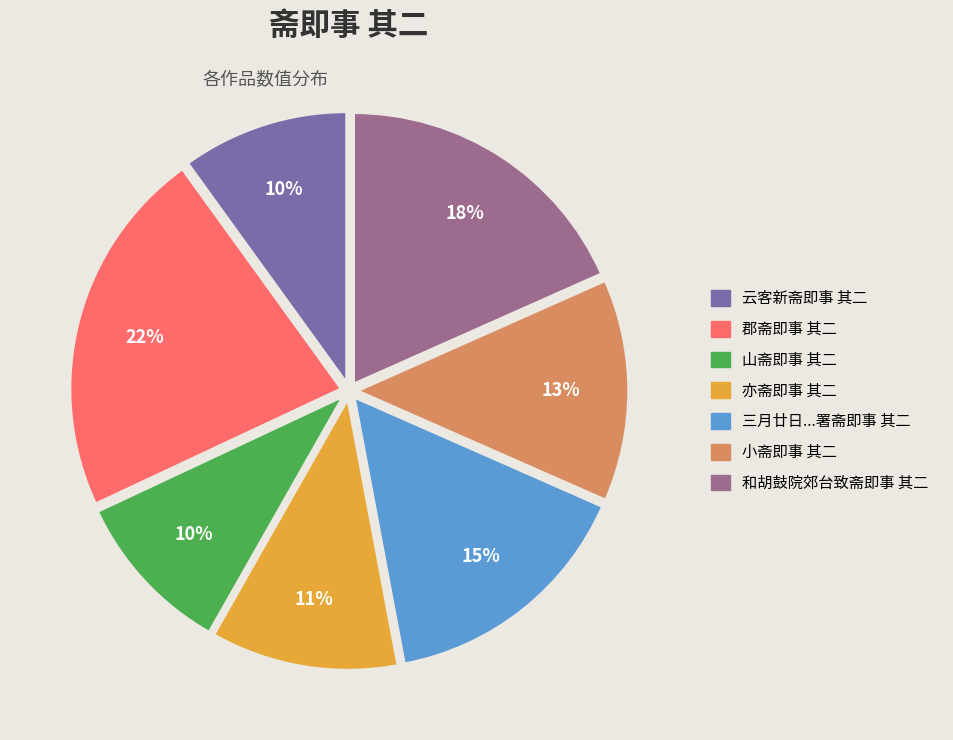

Is there a majority slice in this chart?

No